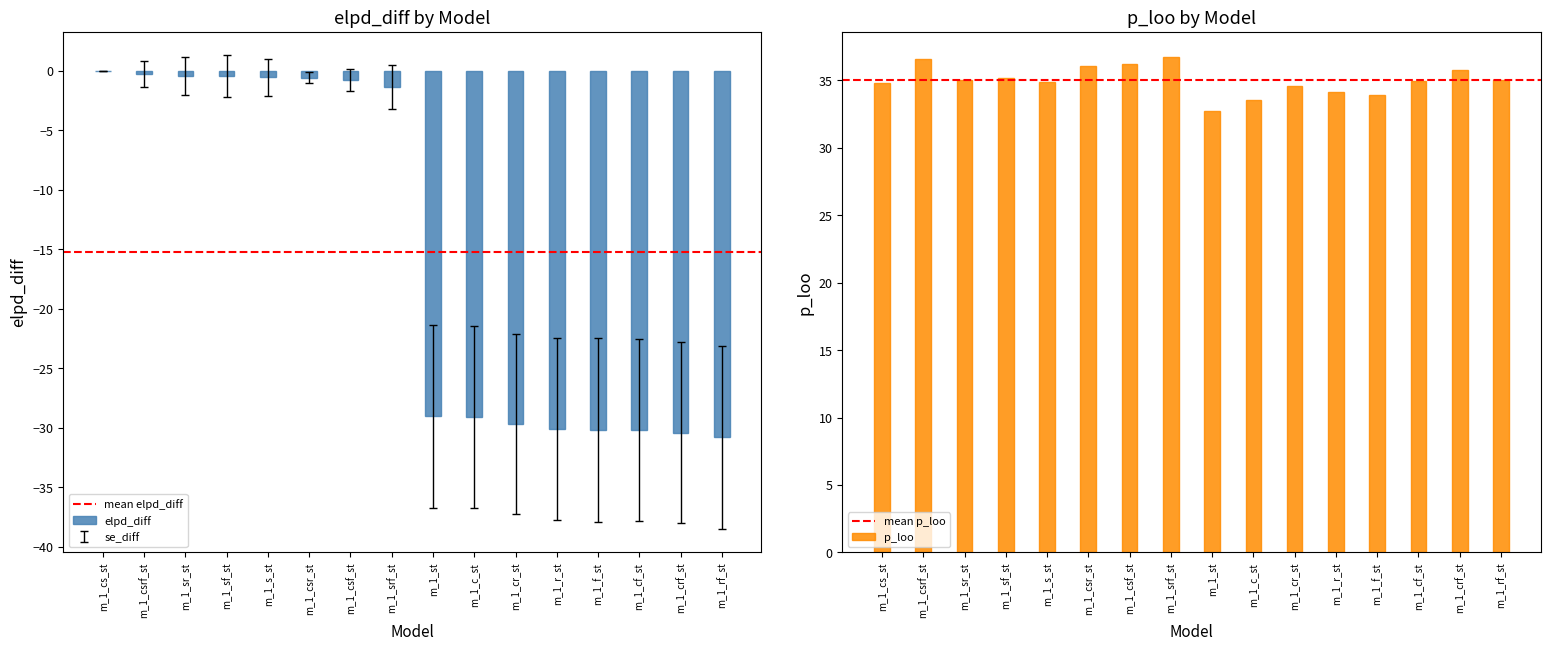

What is the difference between the maximum and minimum values in the elpd_loo series?

24.4